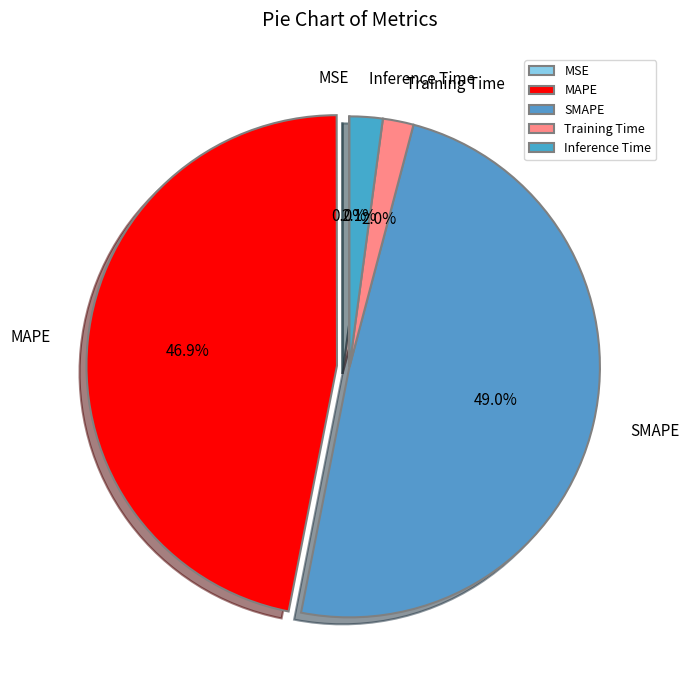

Which category has the biggest portion of the pie?

SMAPE